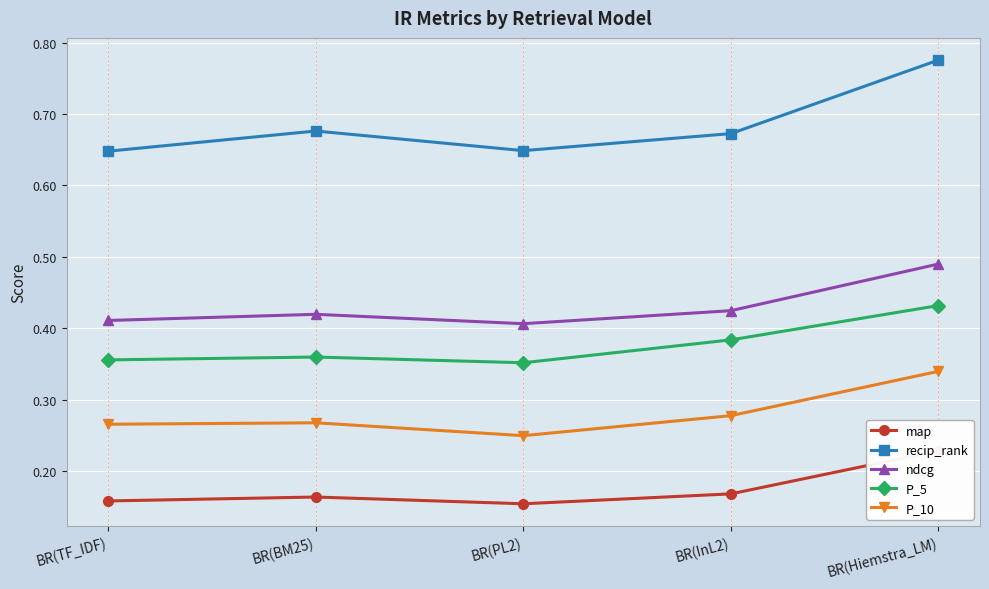

What are all the series names shown in the legend?

map, recip_rank, ndcg, P_5, P_10